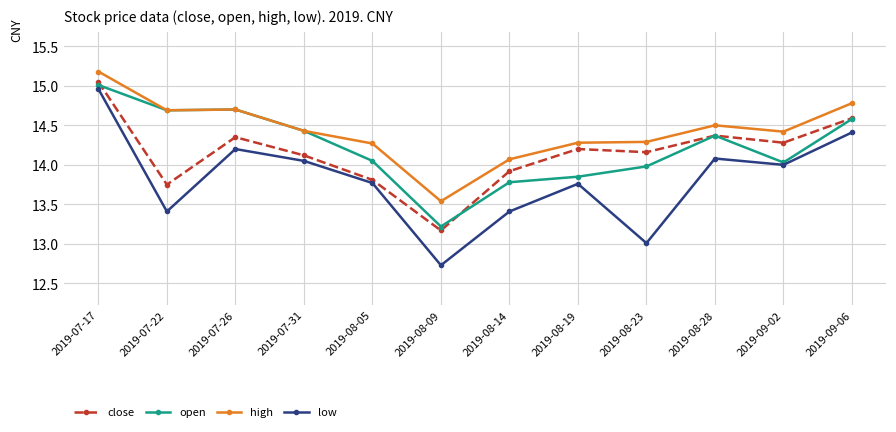

Which series has the largest total across all categories?

high